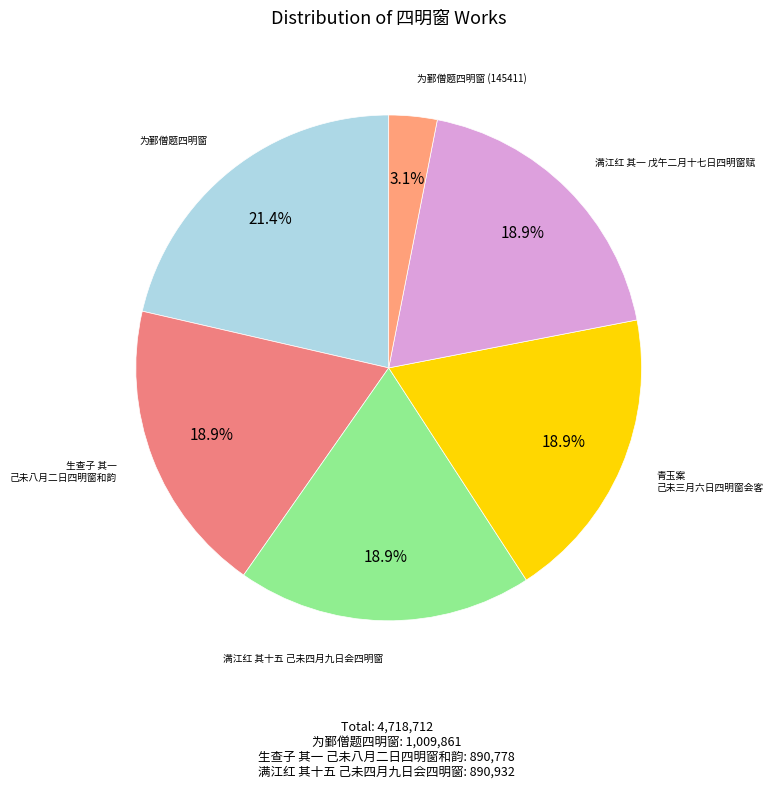

To the nearest percent, what is the difference between the largest and smallest slice percentages?

18%